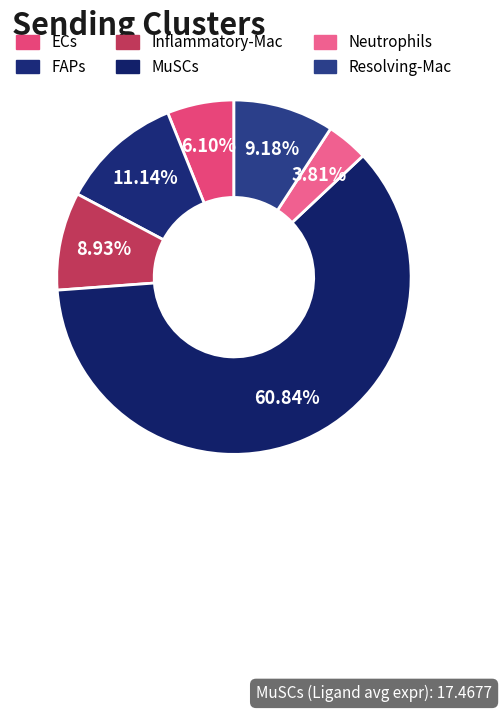

Which slice is the smallest?

Neutrophils